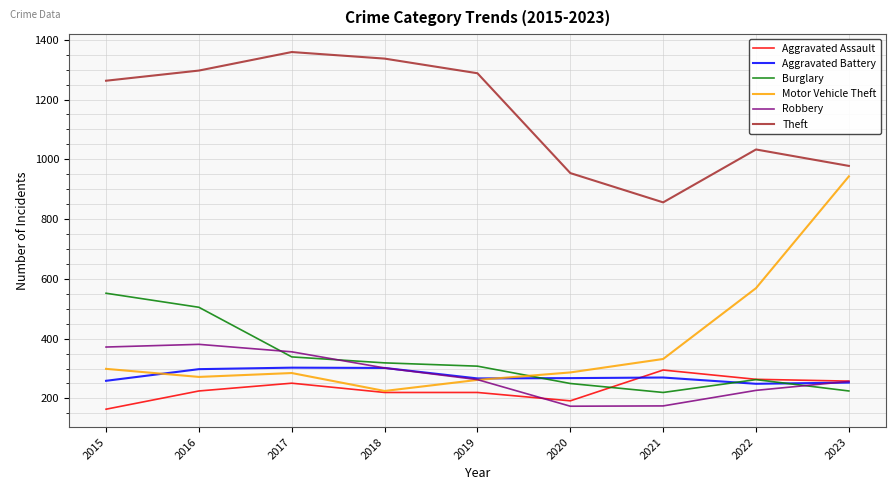

The value of Burglary at 2017 is 76. True or false?

False